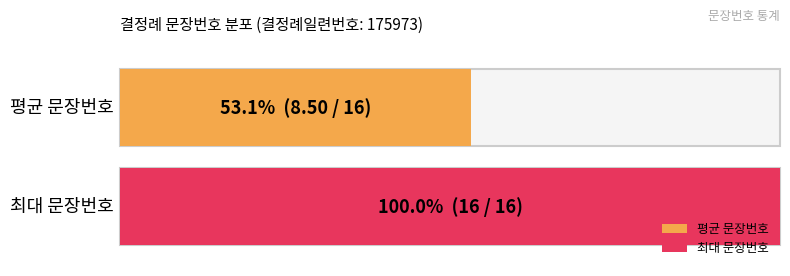

True or false: the data shows 16 at 16.

True